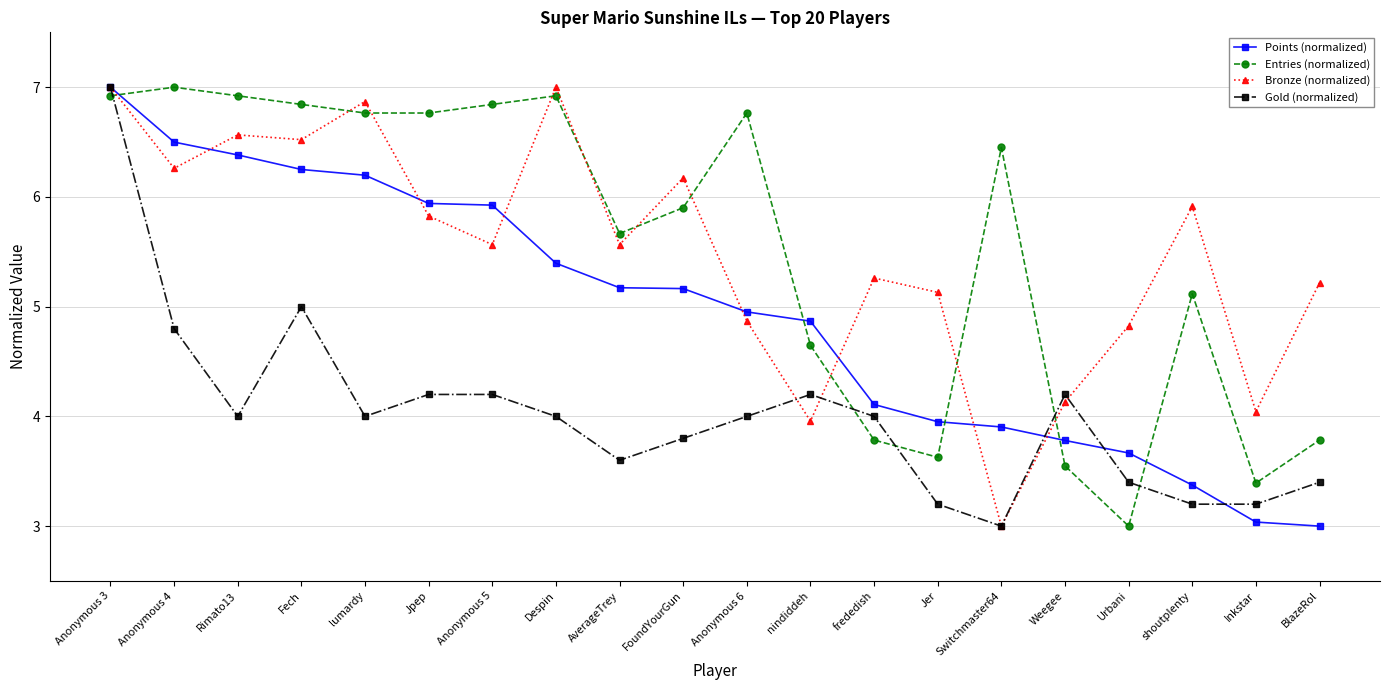

True or false: Entries (normalized) and Points (normalized) cross at least once.

True